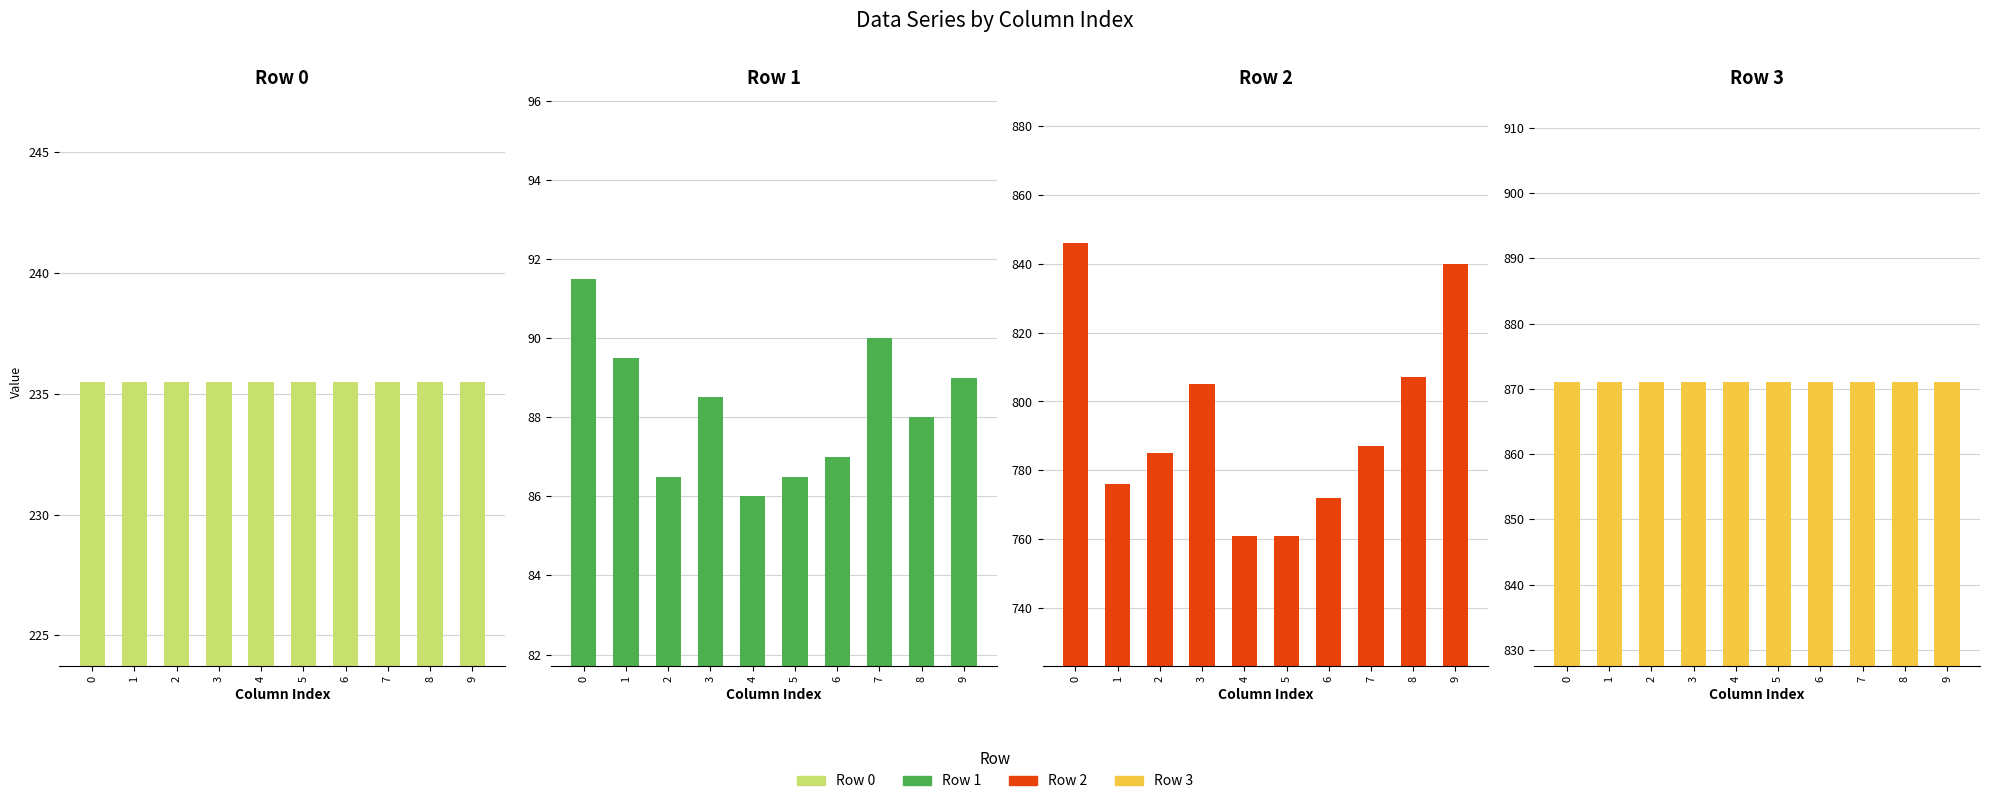

What are all the series names shown in the legend?

Row 0, Row 1, Row 2, Row 3